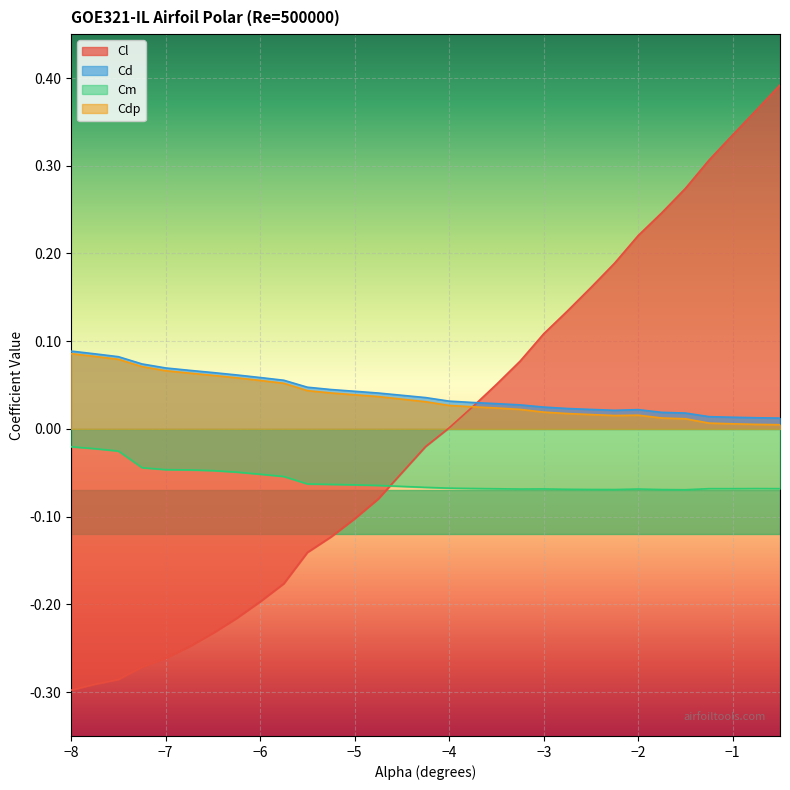

True or false: Cdp has a value of 0.0 at −1.

True